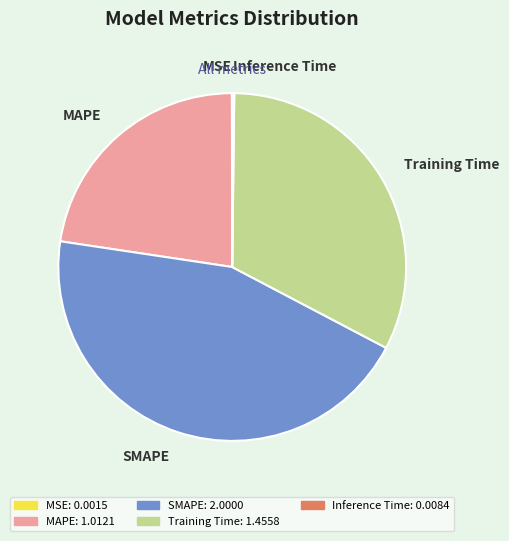

Which slice is the largest?

SMAPE